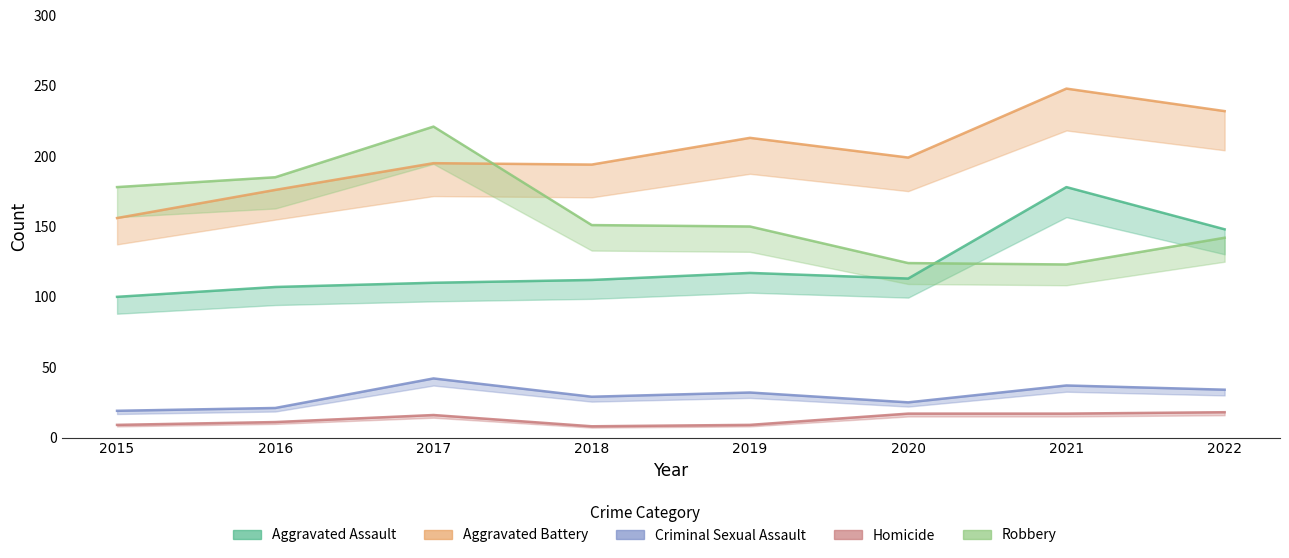

Reading right to left, what are all the values shown in this chart?

Aggravated Assault: 2022=148	2021=178	2020=113	2019=117	2018=112	2017=110	2016=107	2015=100
Aggravated Battery: 2022=232	2021=248	2020=199	2019=213	2018=194	2017=195	2016=176	2015=156
Criminal Sexual Assault: 2022=34	2021=37	2020=25	2019=32	2018=29	2017=42	2016=21	2015=19
Homicide: 2022=18	2021=17	2020=17	2019=9	2018=8	2017=16	2016=11	2015=9
Robbery: 2022=142	2021=123	2020=124	2019=150	2018=151	2017=221	2016=185	2015=178